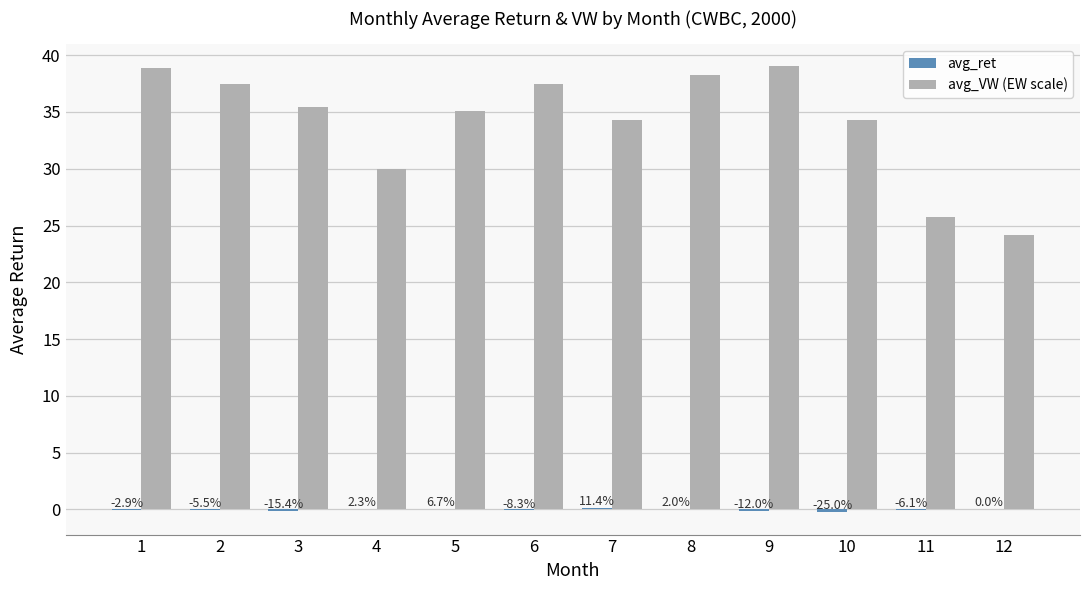

True or false: avg_VW (EW scale) has a value of 66.5 at 1.

False